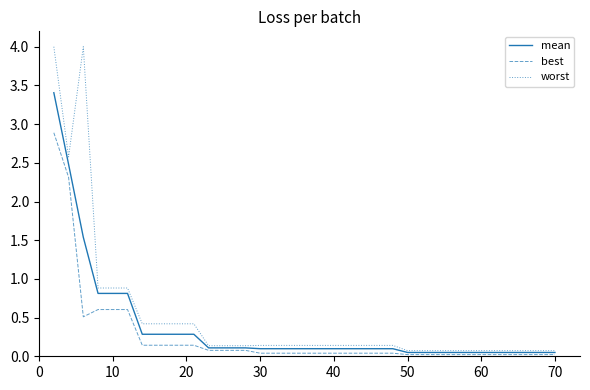

What is the maximum value shown in the chart?

4.0